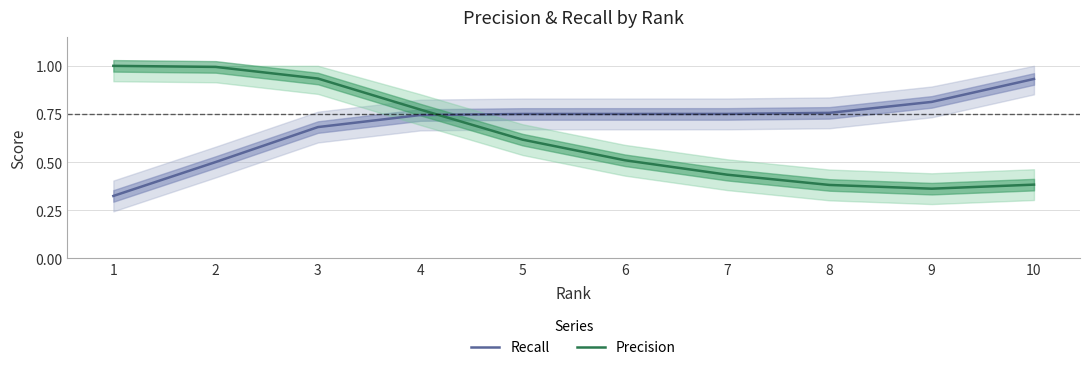

Rank the series by their maximum value, from highest to lowest.

Precision, Recall